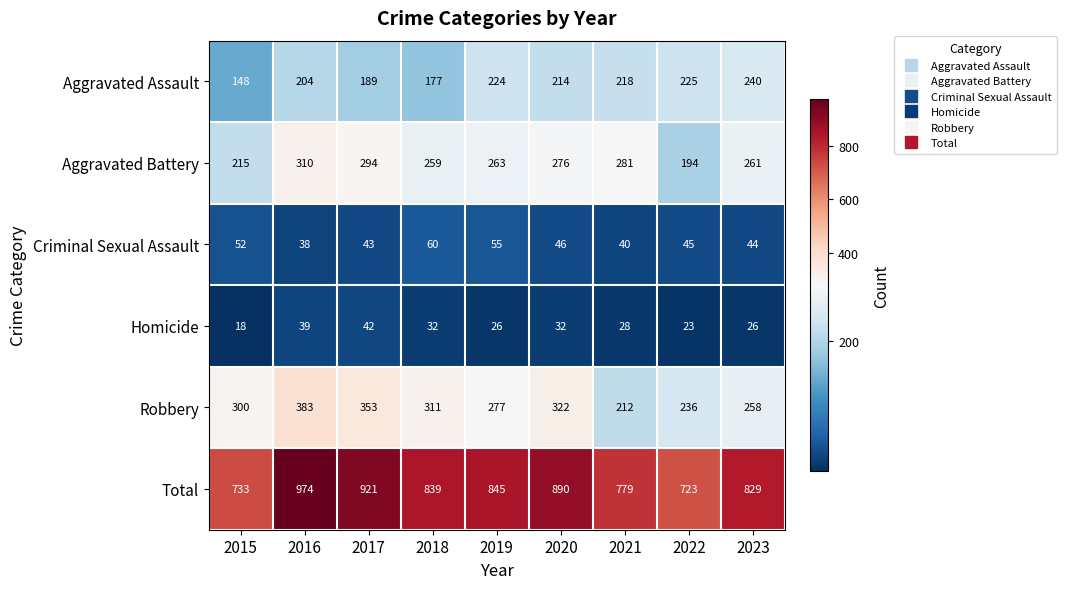

What is the difference between the highest and lowest values at 2021?

751